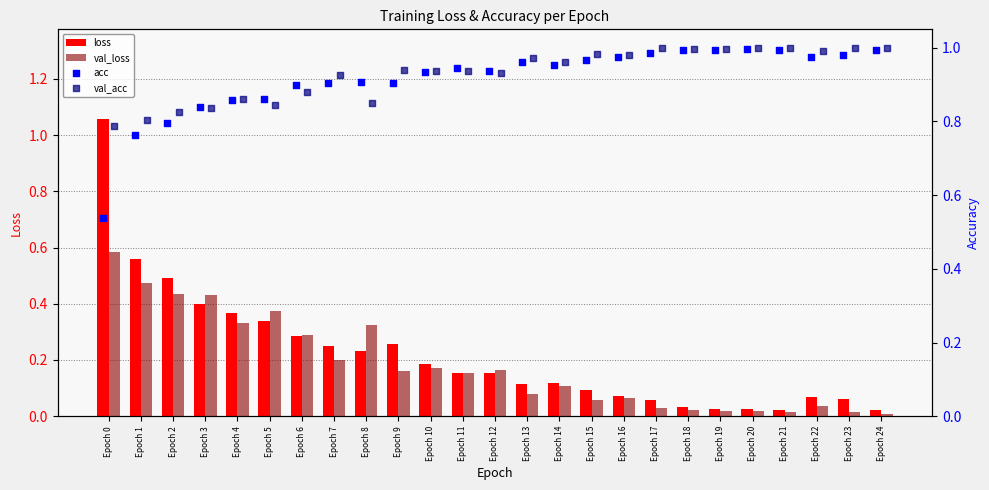

Is the value of val_loss at Epoch 3 greater than the value of loss at Epoch 15?

Yes